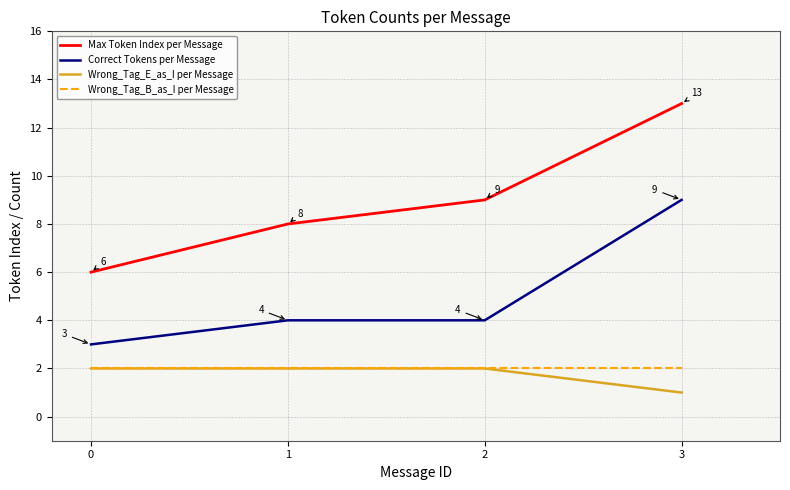

At 3, list the series in order from largest to smallest.

Max Token Index per Message, Correct Tokens per Message, Wrong_Tag_B_as_I per Message, Wrong_Tag_E_as_I per Message